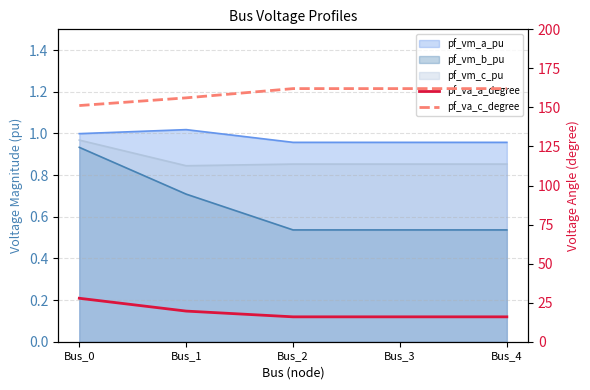

True or false: pf_va_a_degree and pf_va_c_degree intersect in this chart.

False